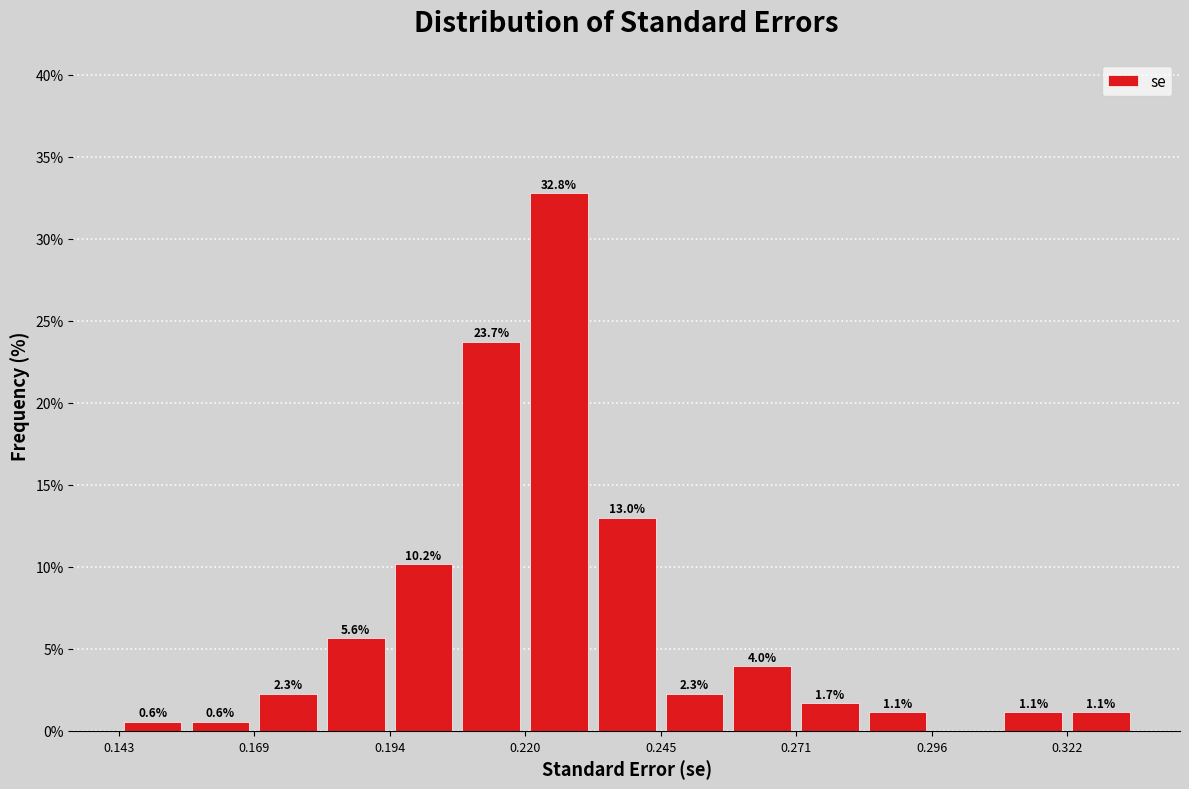

Around what value on the x-axis is the tallest bar? Give the approximate position of its centre, as read against the axis.

0.225